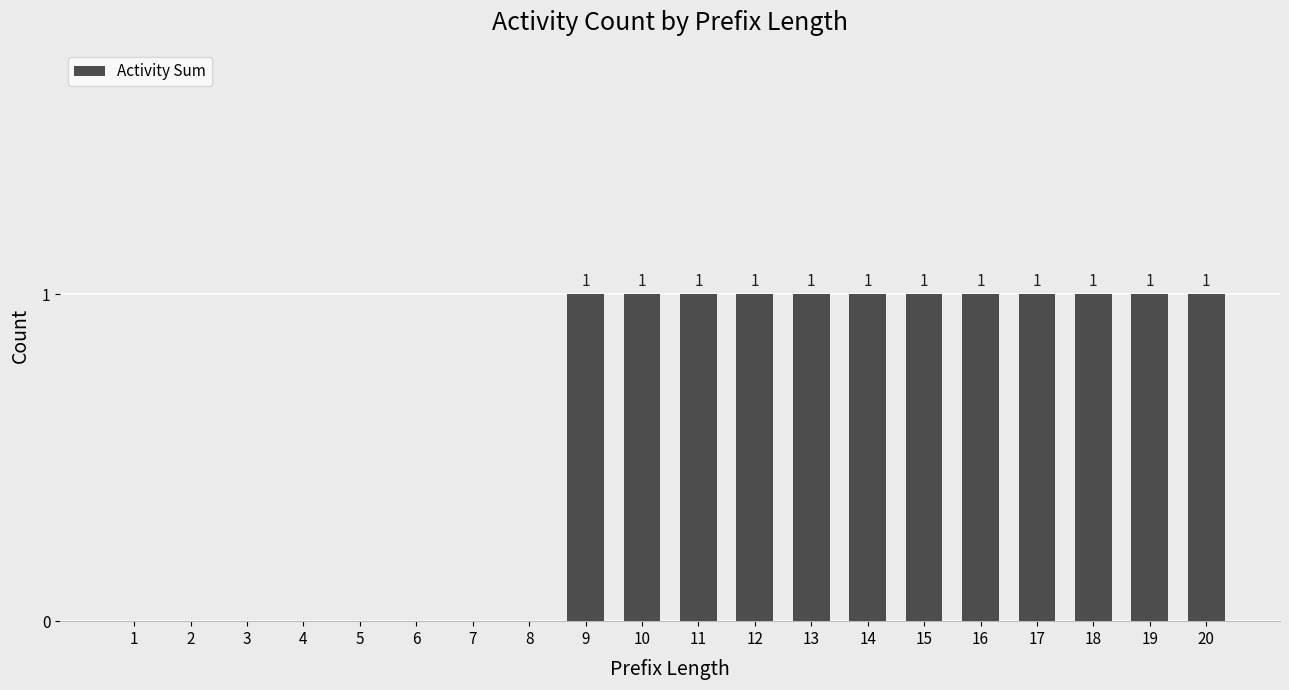

The chart shows a value of 0 at 6. True or false?

True